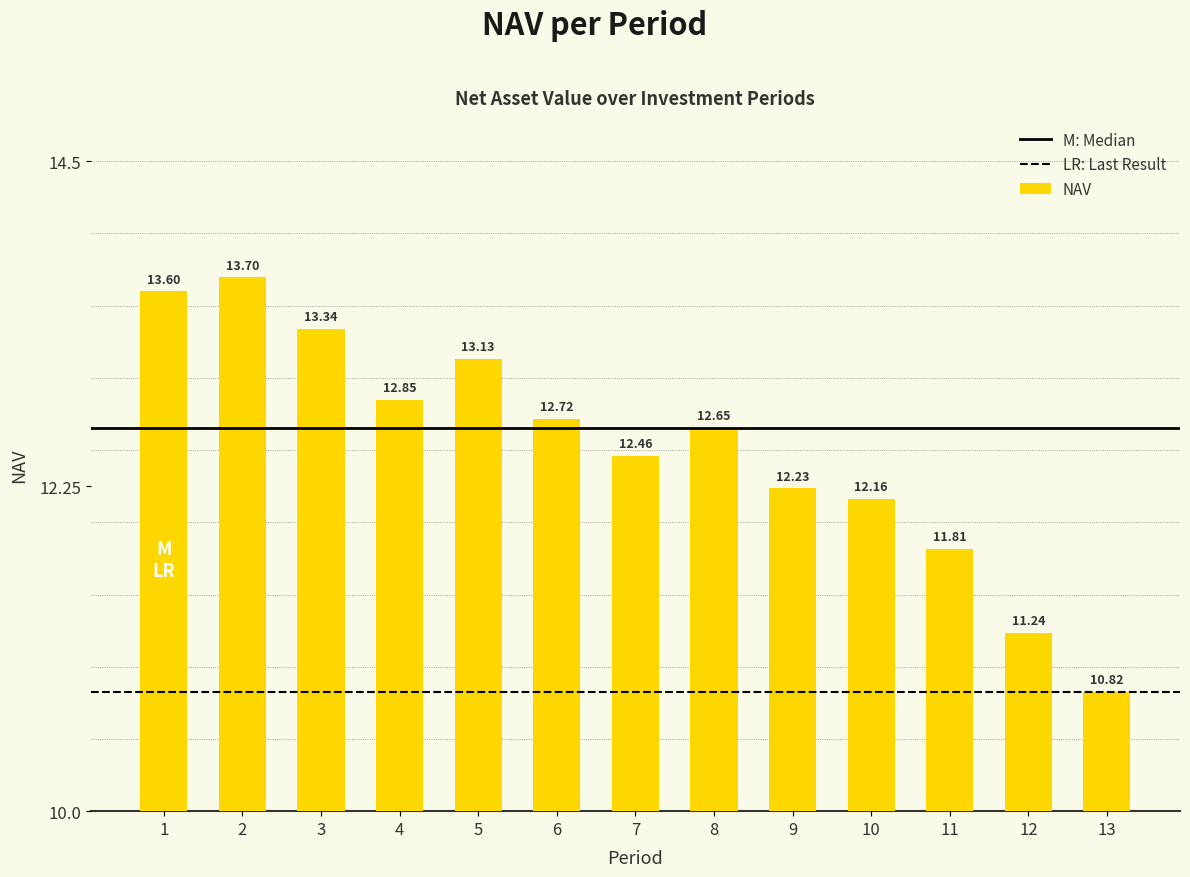

Count the number of categories in the chart.

13